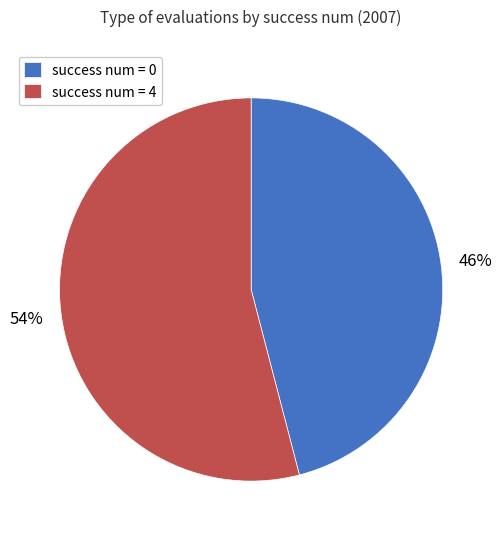

Between success num = 4 and success num = 0, which is larger?

success num = 4